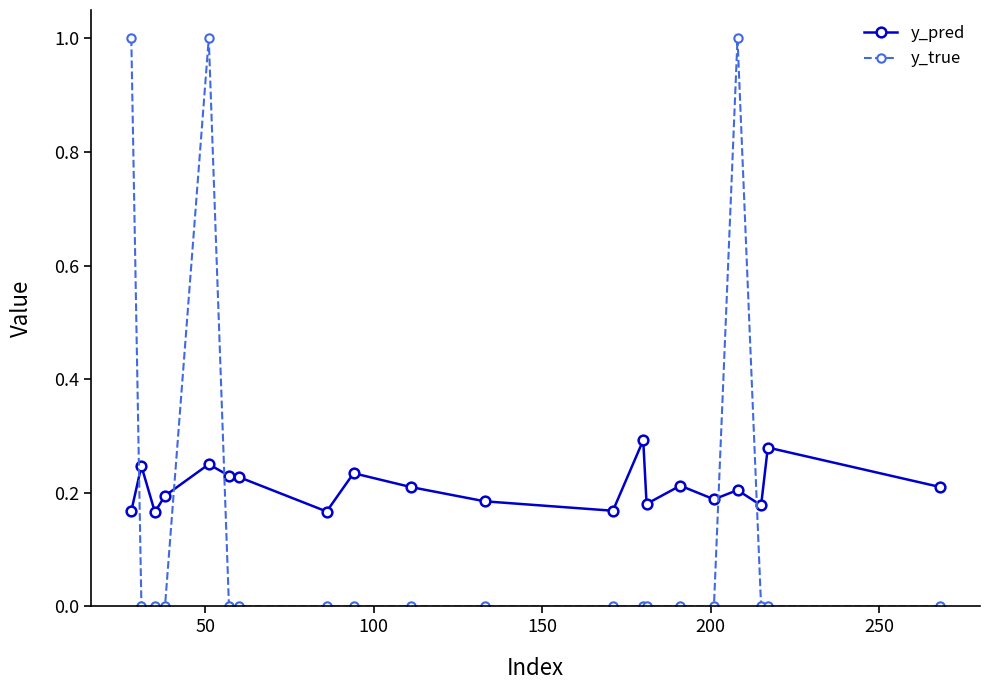

True or false: y_pred and y_true cross at least once.

True